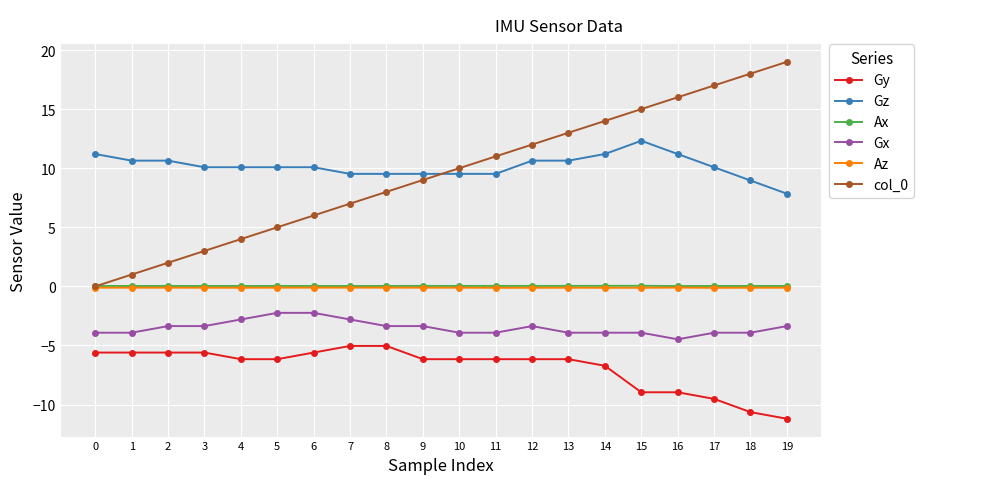

Is this an area chart (filled region under the line)?

No